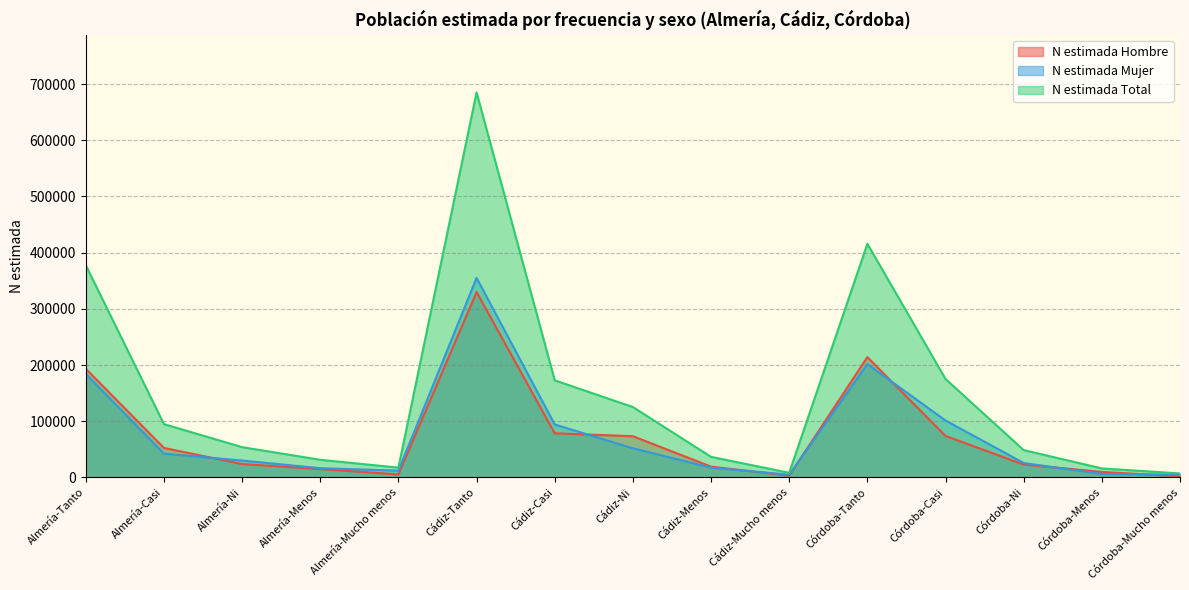

At which category is the sum across all series the highest?

Cádiz-Tanto